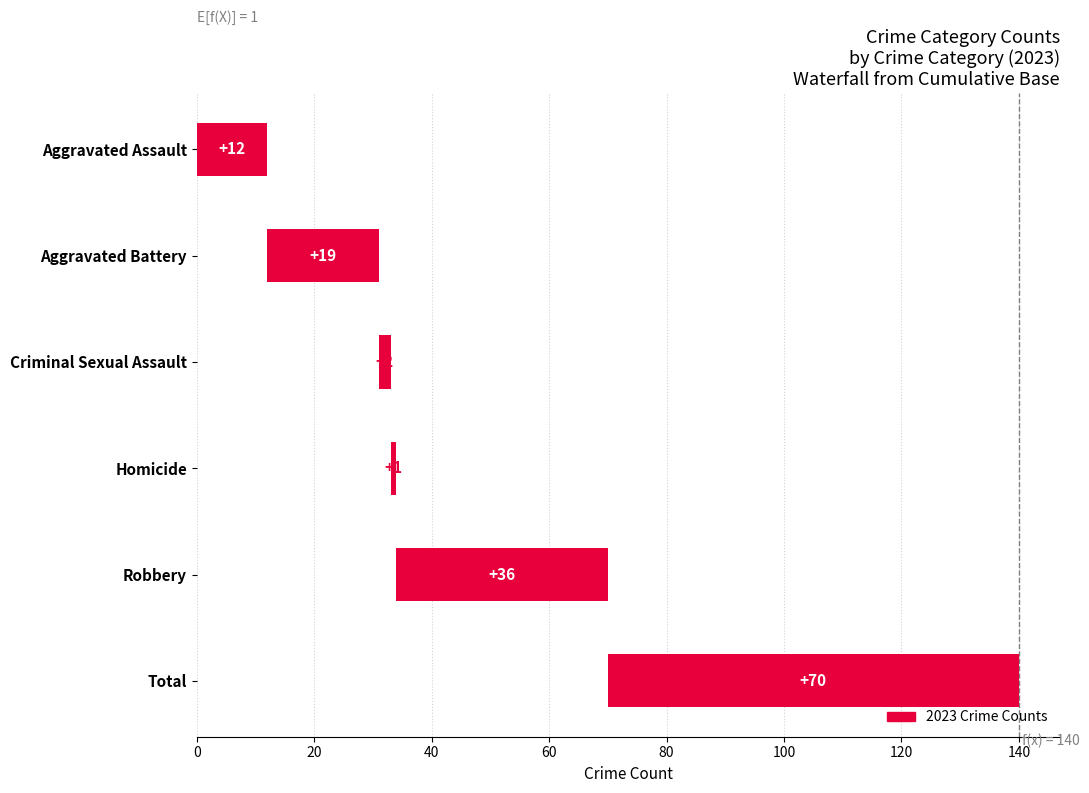

How many values are below 19?

3